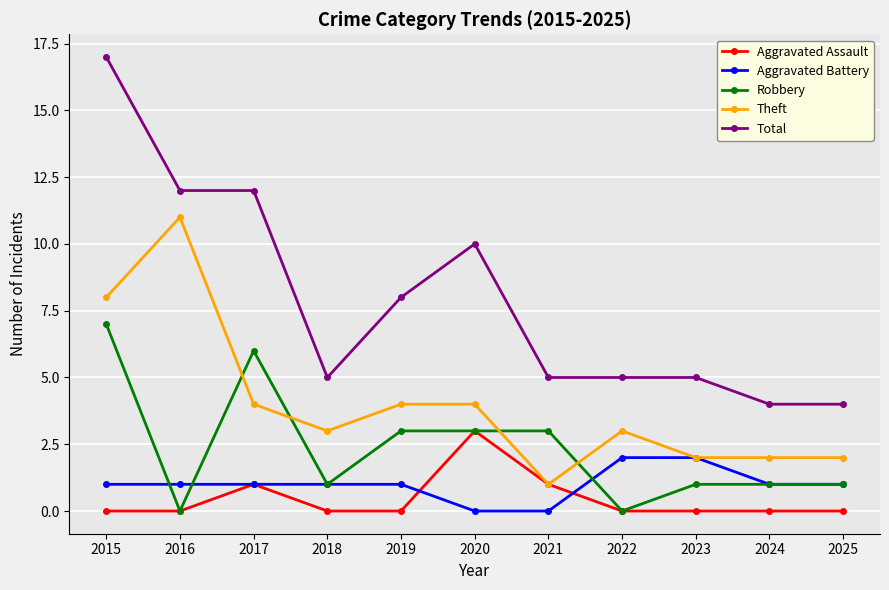

What is the sum of all Theft values?

44